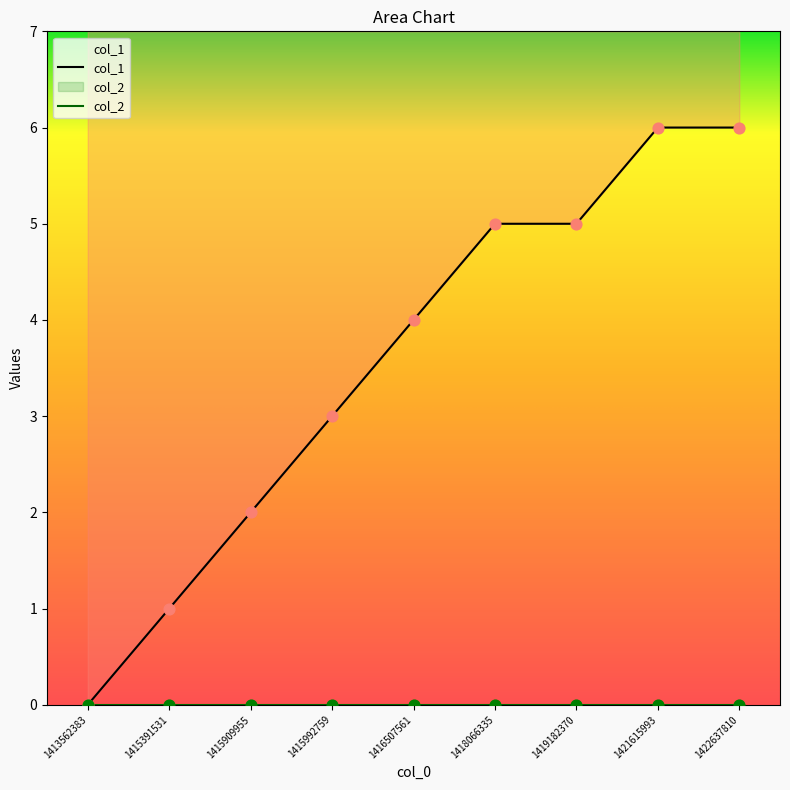

What is the ratio of the value at 1421615993 to the value at 1416507561?

1.5